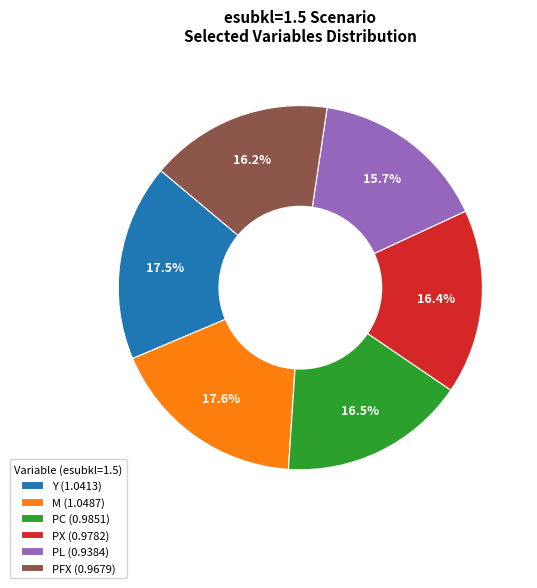

To the nearest percent, what is the average slice percentage?

17%